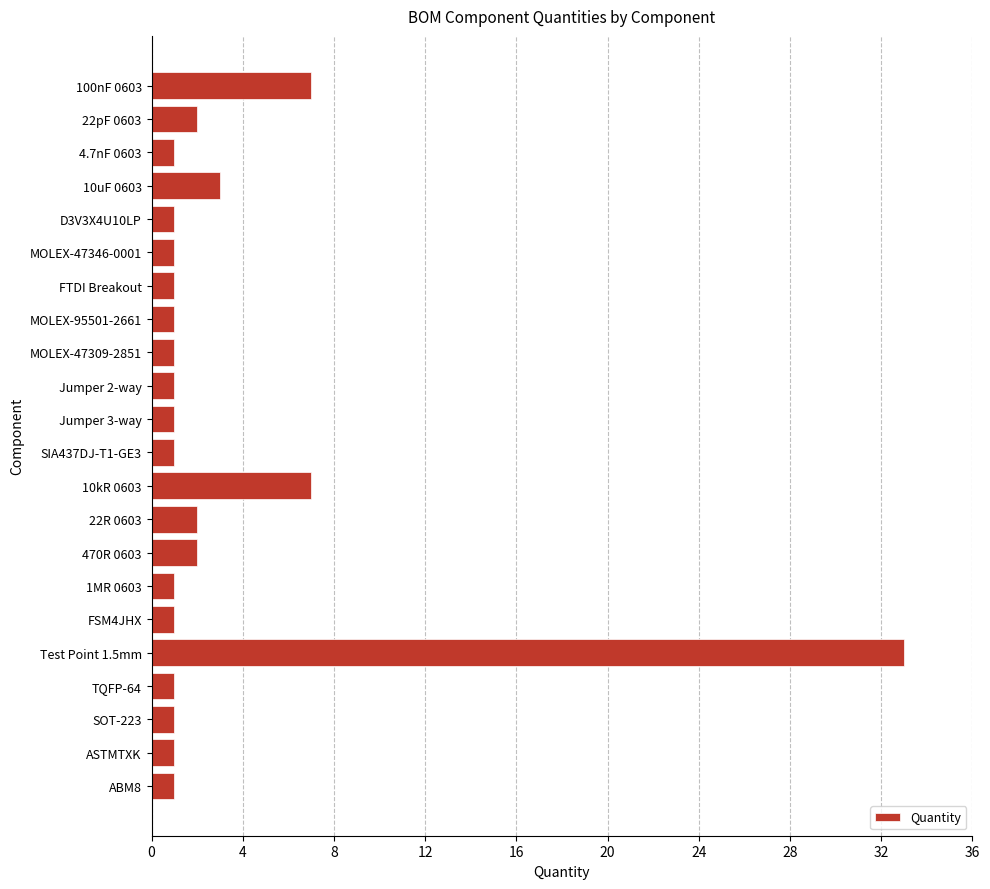

What is the value of the 4th bar from the top?

3